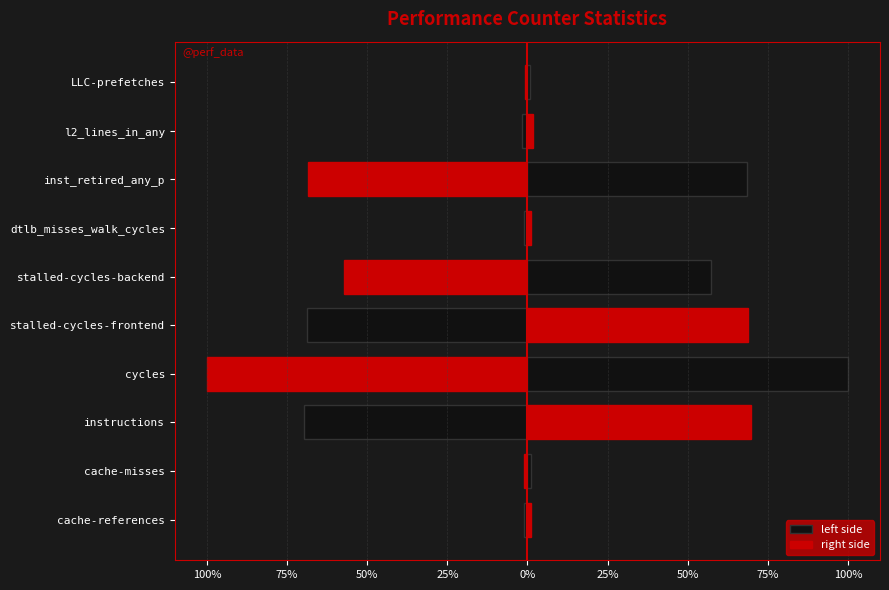

How many data points in left side are less than -879308498?

5